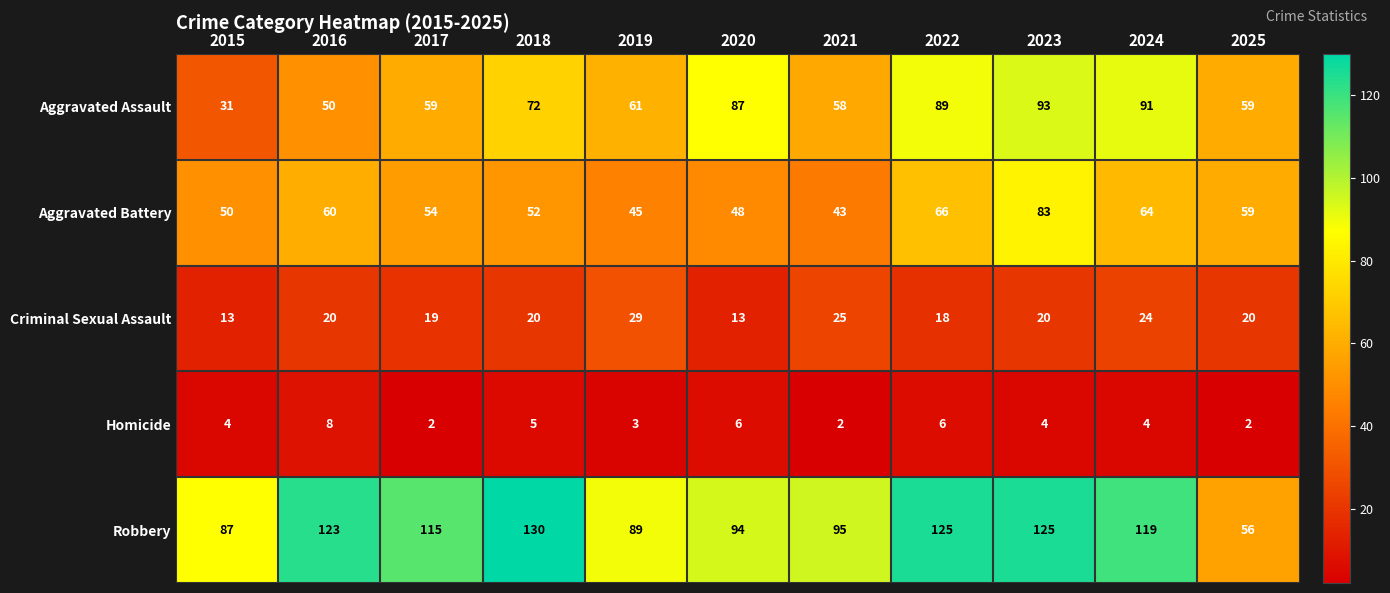

At how many categories does at least one series exceed 43?

11